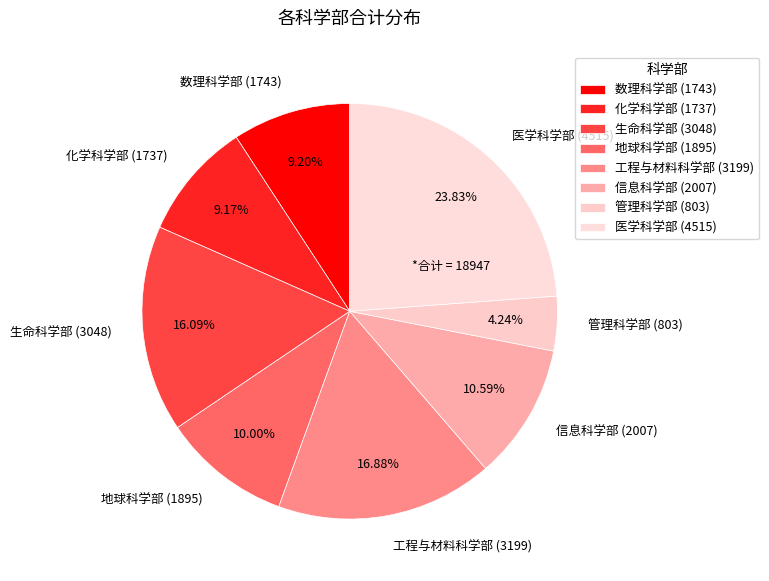

Count the number of slices in the pie.

8